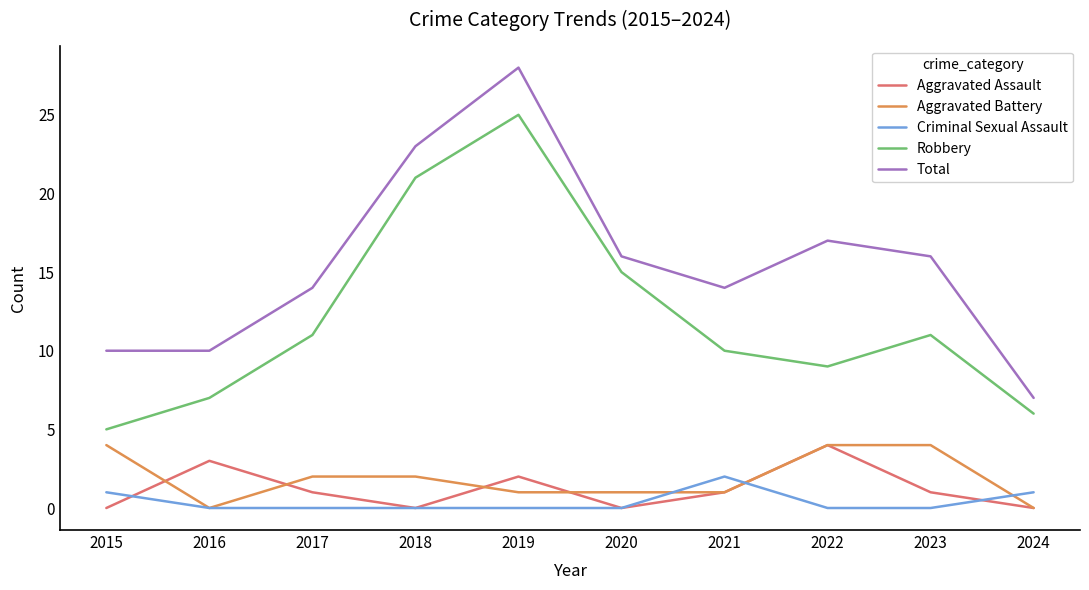

What is the sum of all Aggravated Battery values?

19